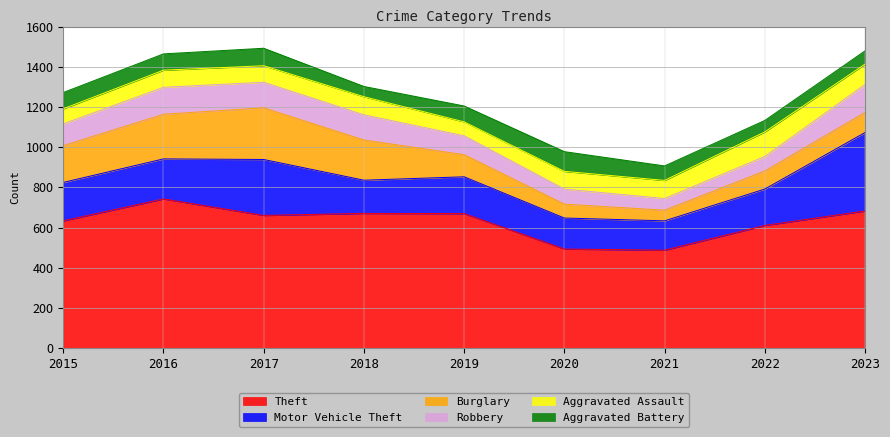

True or false: Theft has a value of 199 at 2016.

False